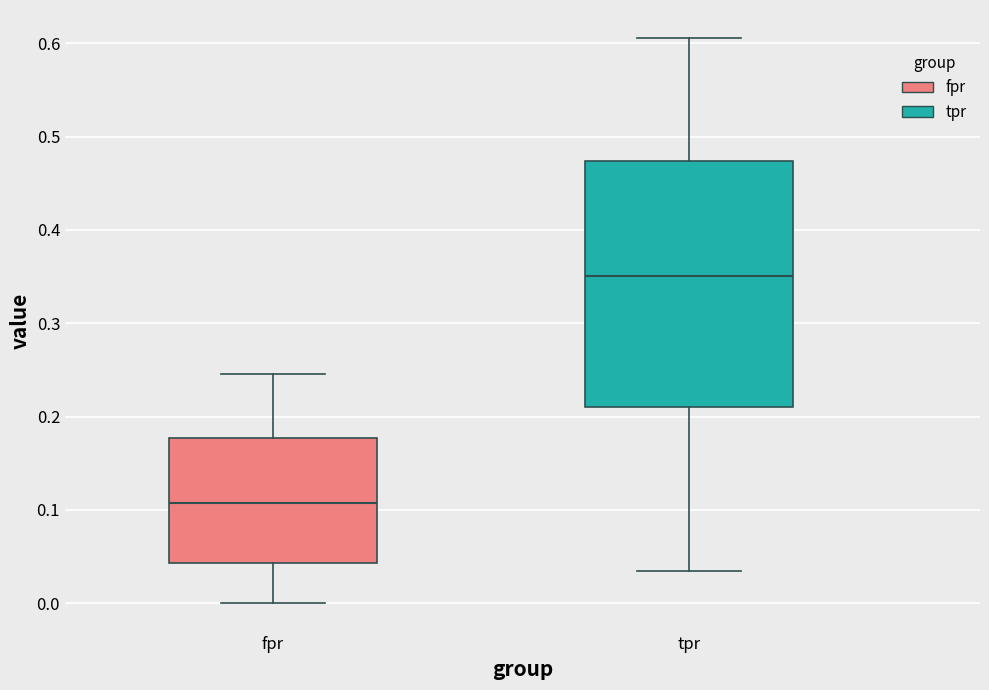

Reading left to right, read every box against the y-axis: the position of its median line, the range the box covers, and the ends of its whiskers. The values are not printed on the chart, so give them approximately, as read against the axis.

fpr: median 0.11, box 0.04 to 0.18, whiskers 0.00 to 0.25
tpr: median 0.35, box 0.21 to 0.47, whiskers 0.04 to 0.61